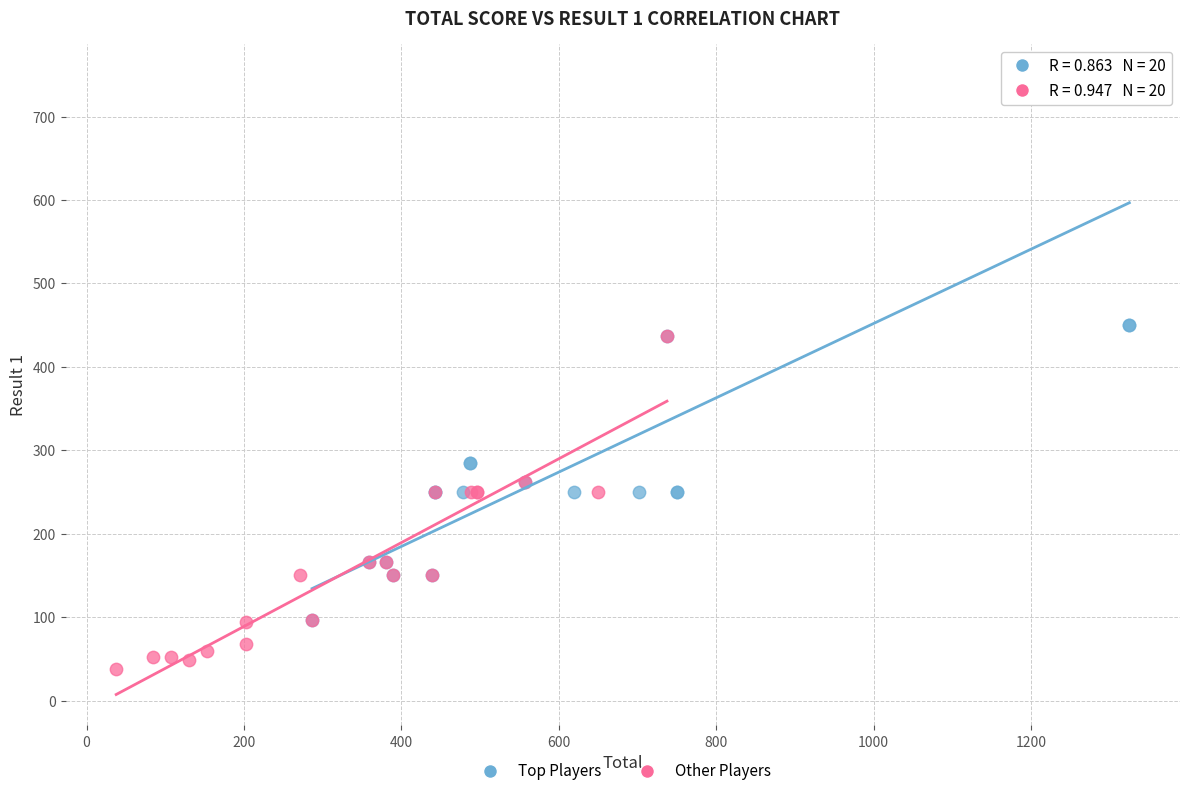

Which series reaches the minimum Y coordinate?

Other Players